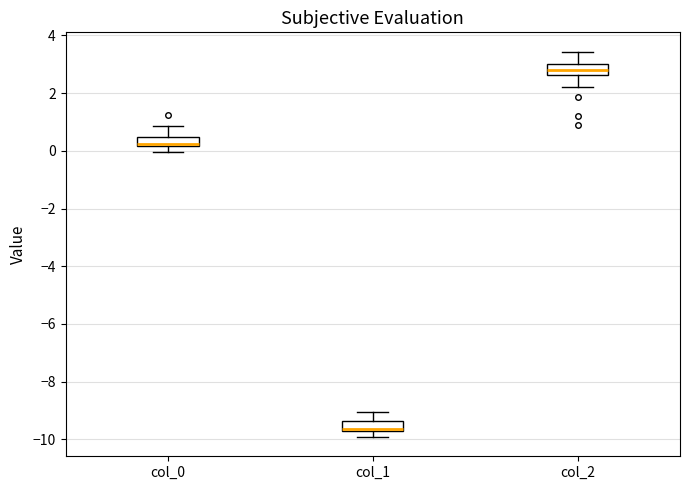

Reading left to right, read every box against the y-axis: the position of its median line, the range the box covers, and the ends of its whiskers. The values are not printed on the chart, so give them approximately, as read against the axis.

col_0: median 0.2 (just above the box's lower edge), box 0.2 to 0.4, whiskers 0.0 to 0.8
col_1: median -9.6, box -9.8 to -9.4, whiskers -10.0 to -9.0
col_2: median 2.8, box 2.6 to 3.0, whiskers 2.2 to 3.4